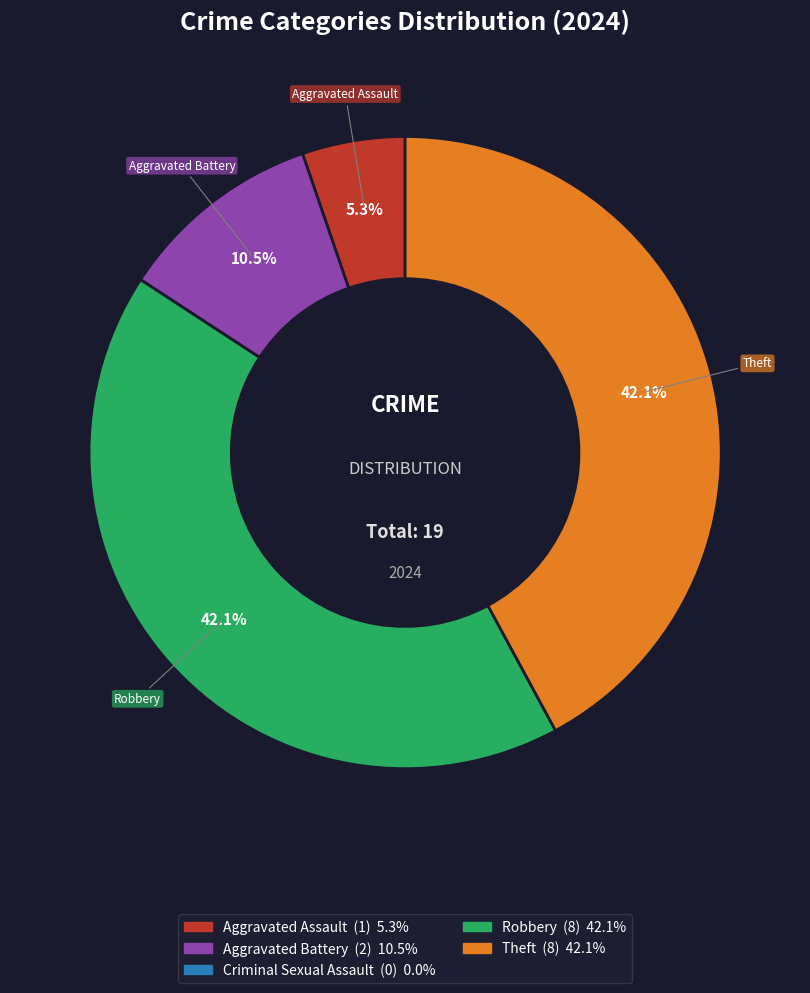

Does any single category account for the majority?

No